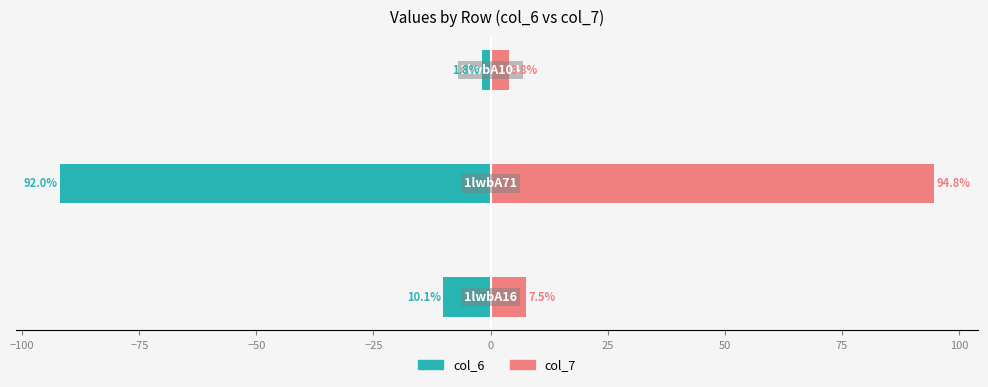

Reading right to left, what are all the values shown in this chart?

col_6: -1.8	-92.0	-10.1
col_7: 3.8	94.8	7.5